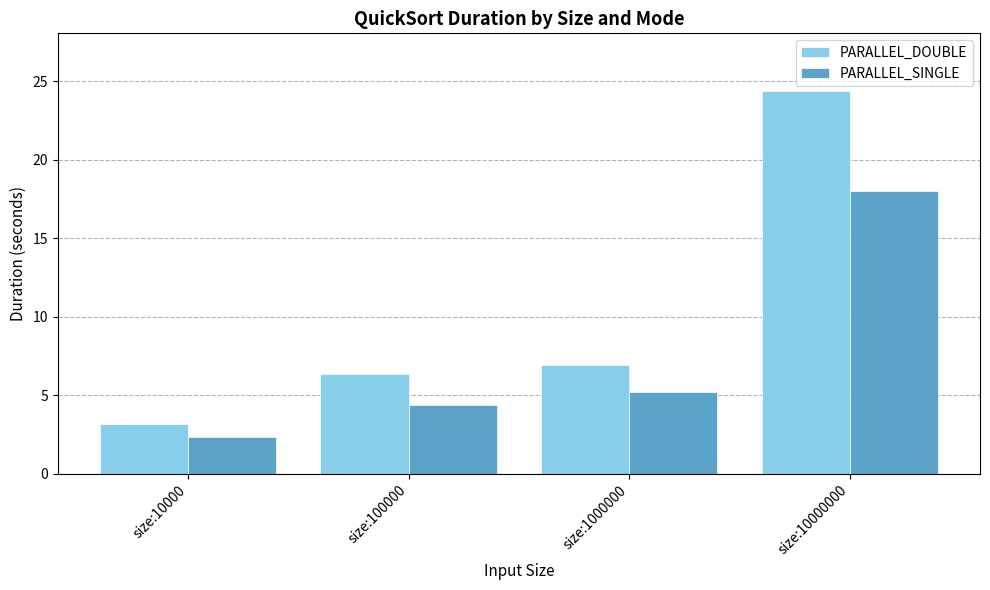

What is the value of the PARALLEL_SINGLE bar at the 3rd from the left?

5.2